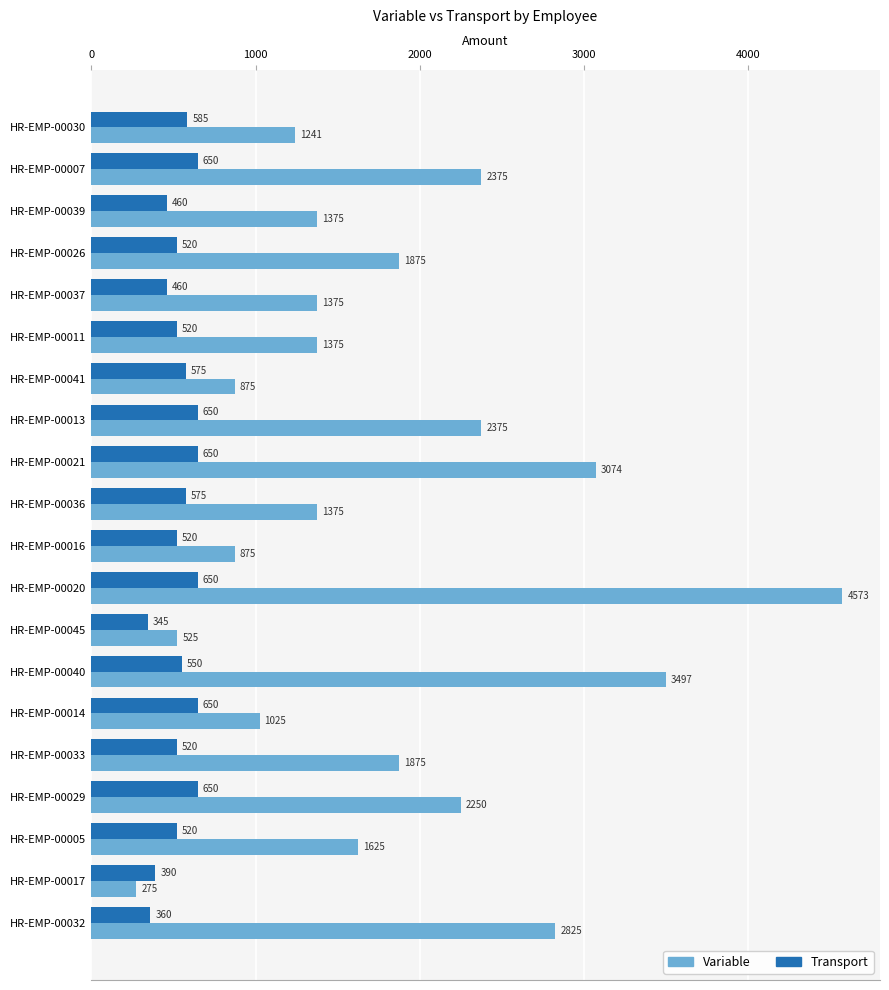

What value does the Variable series have at HR-EMP-00045?

525